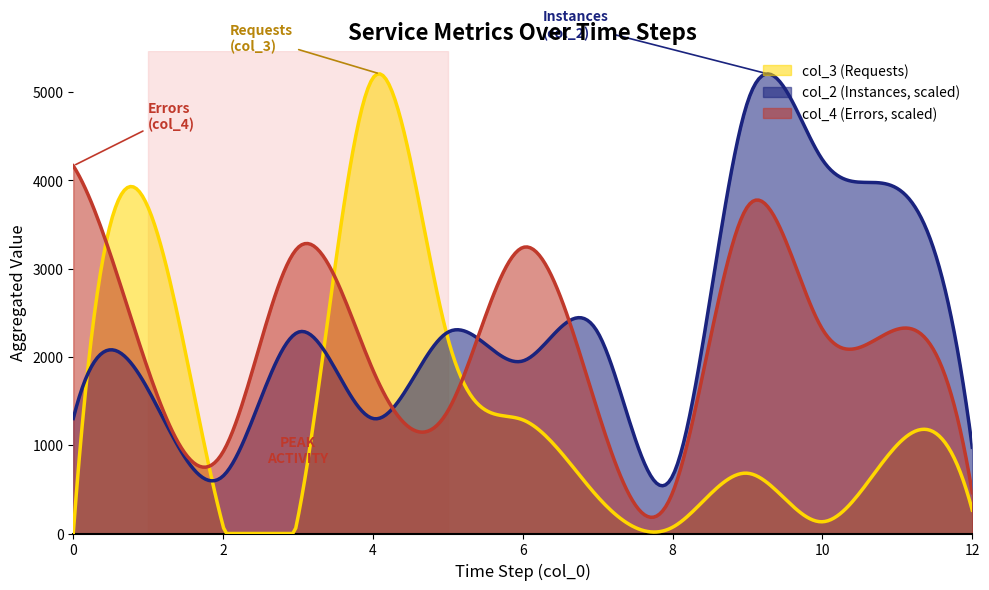

How many values in the col_3 (Requests) series exceed 210?

9